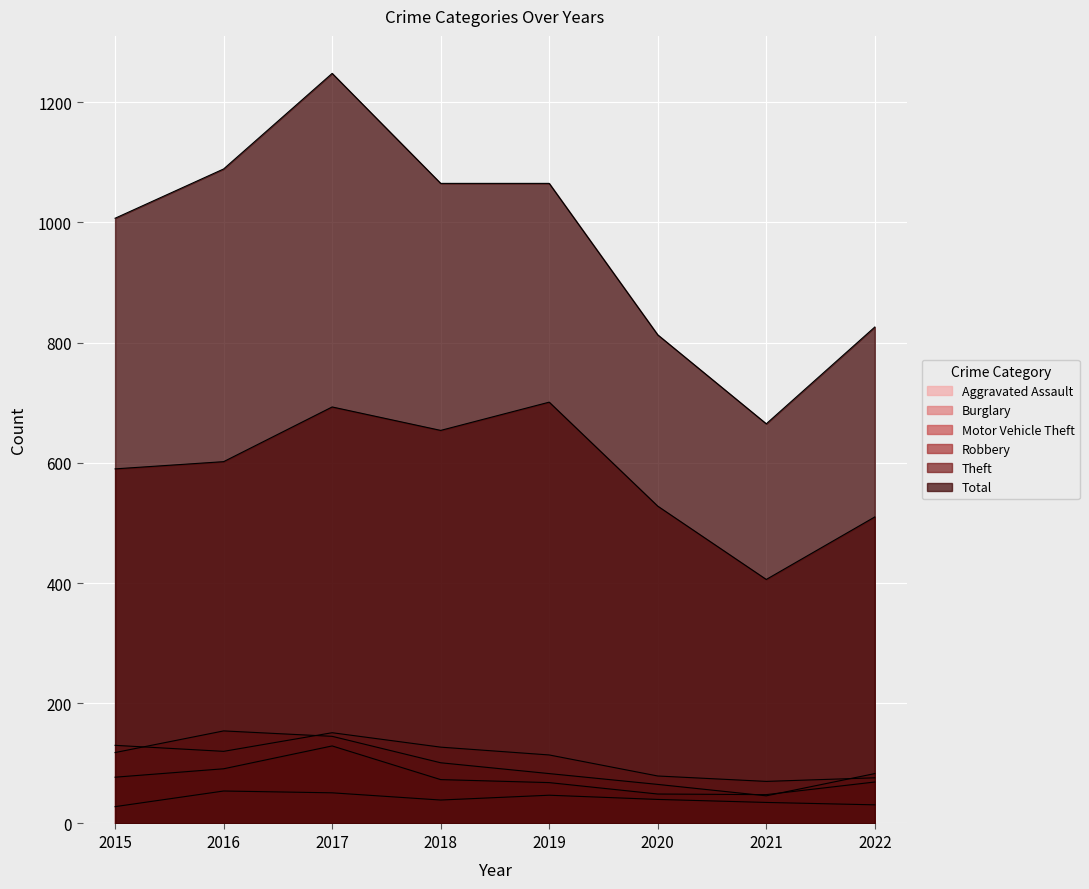

Where is the first local maximum for Burglary?

2017